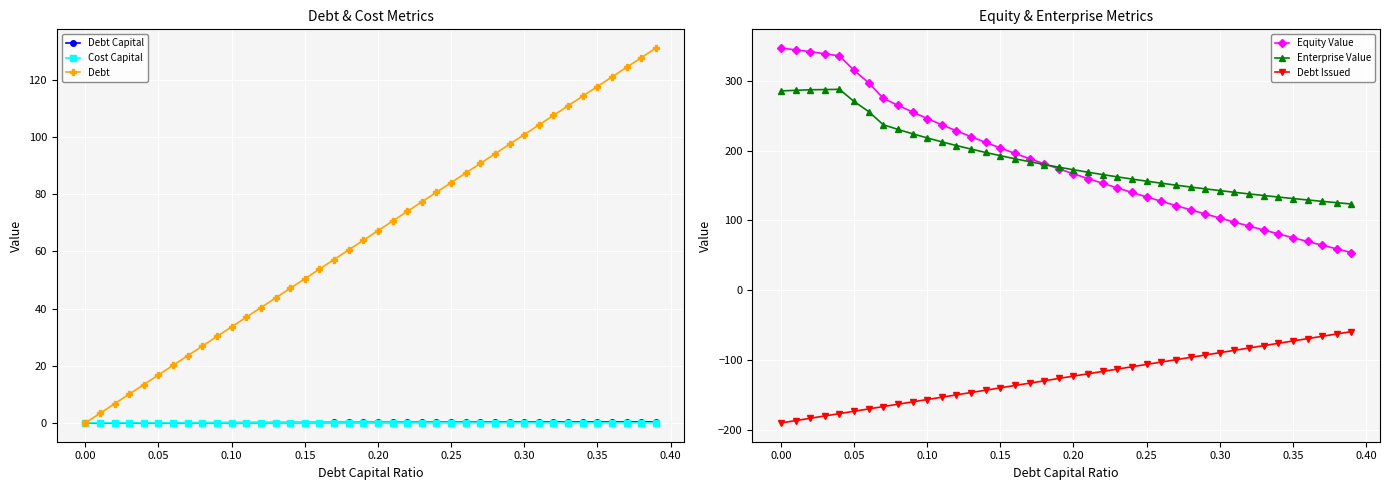

What is the sum of all Enterprise Value values?

7518.8